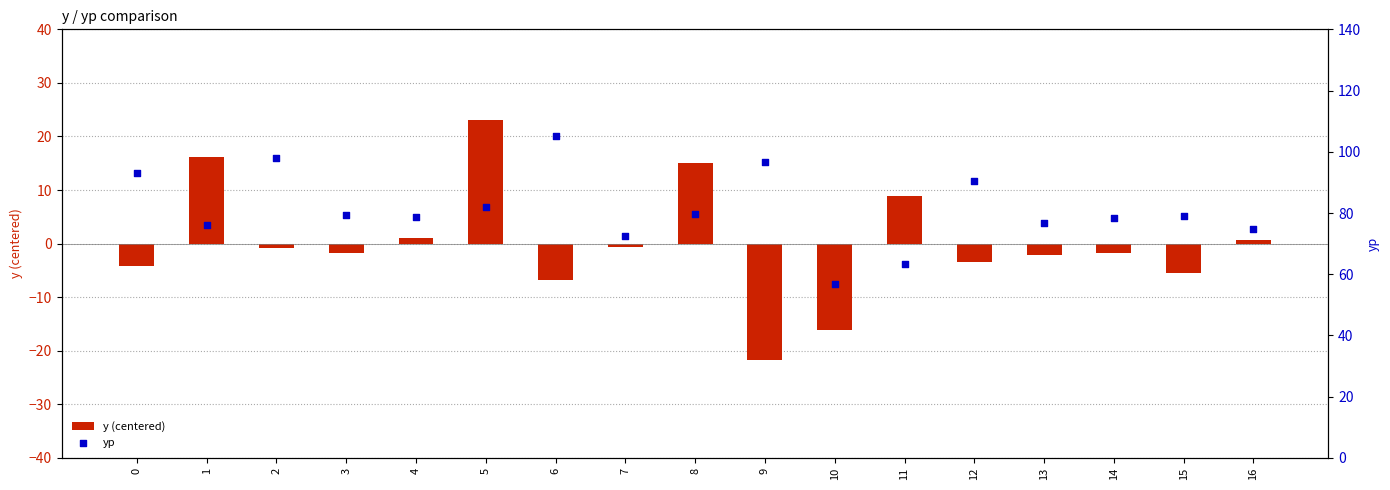

Is the value of yp at 0 greater than the value of y (centered) at 3?

Yes